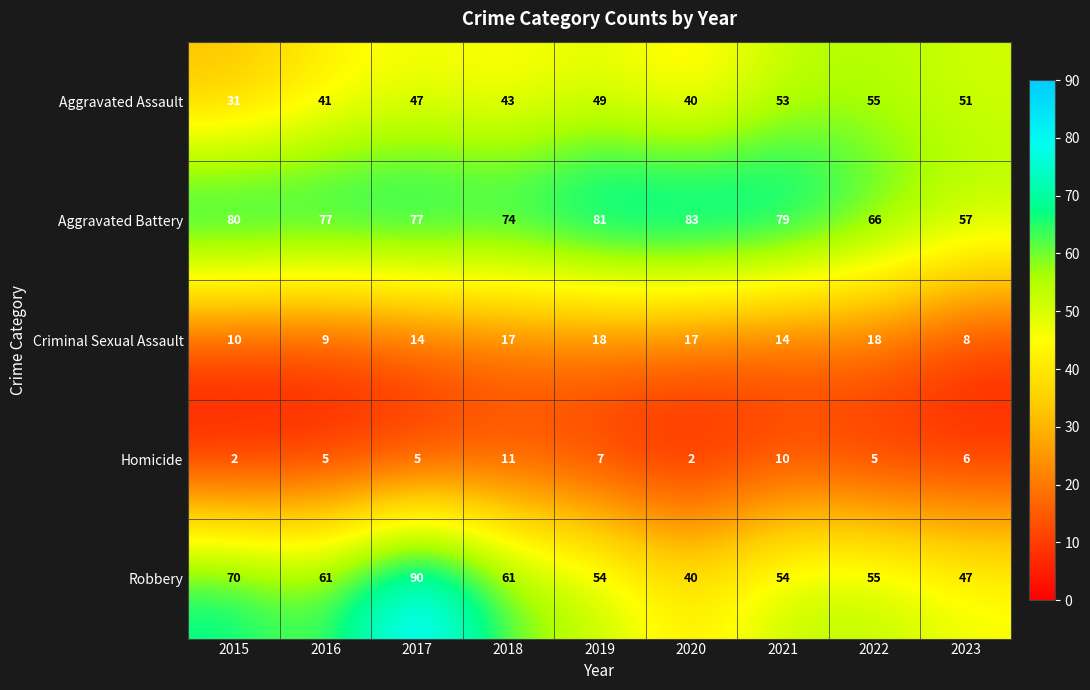

True or false: Aggravated Battery has a value of 66 at 2022.

True